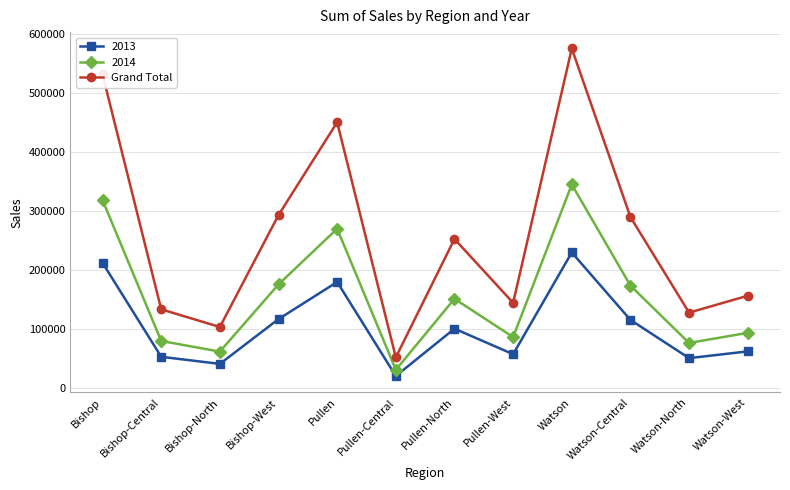

Which series changed the most between Pullen-Central and Watson?

Grand Total